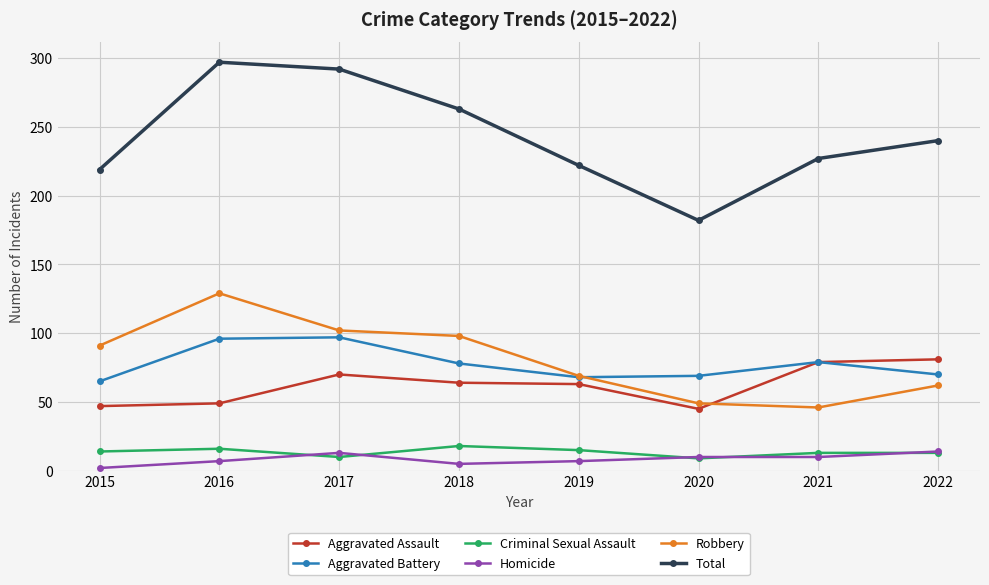

At which category does Homicide reach its first local peak?

2017